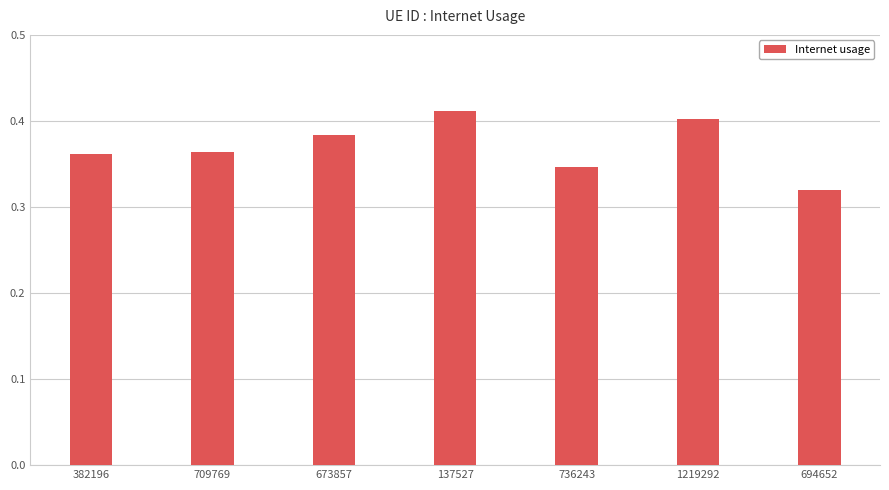

At which category does the chart reach its minimum across all series?

694652